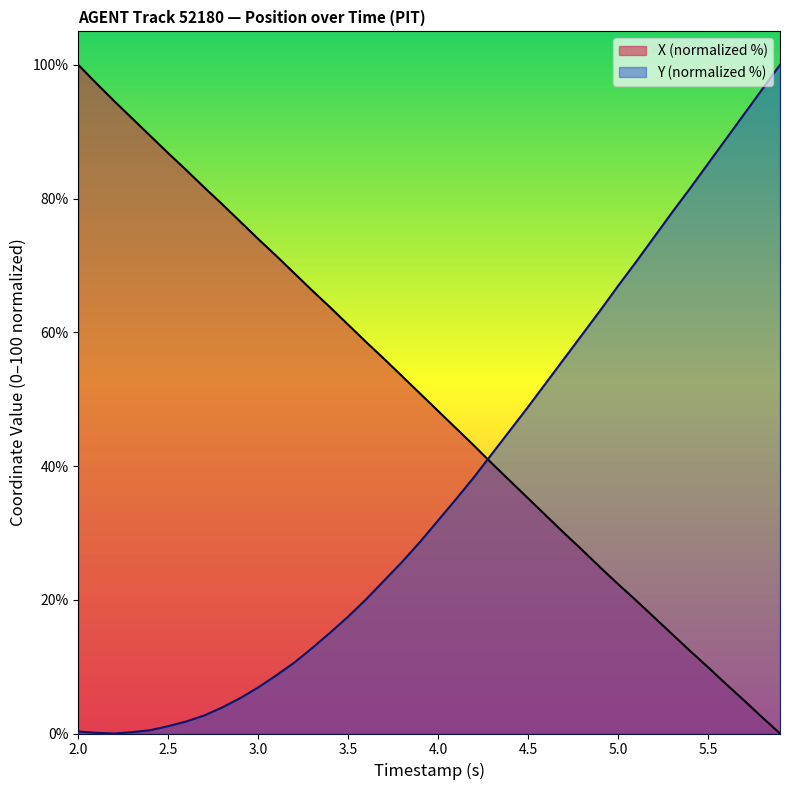

List the series in order of their overall mean, lowest first.

Y (normalized %), X (normalized %)